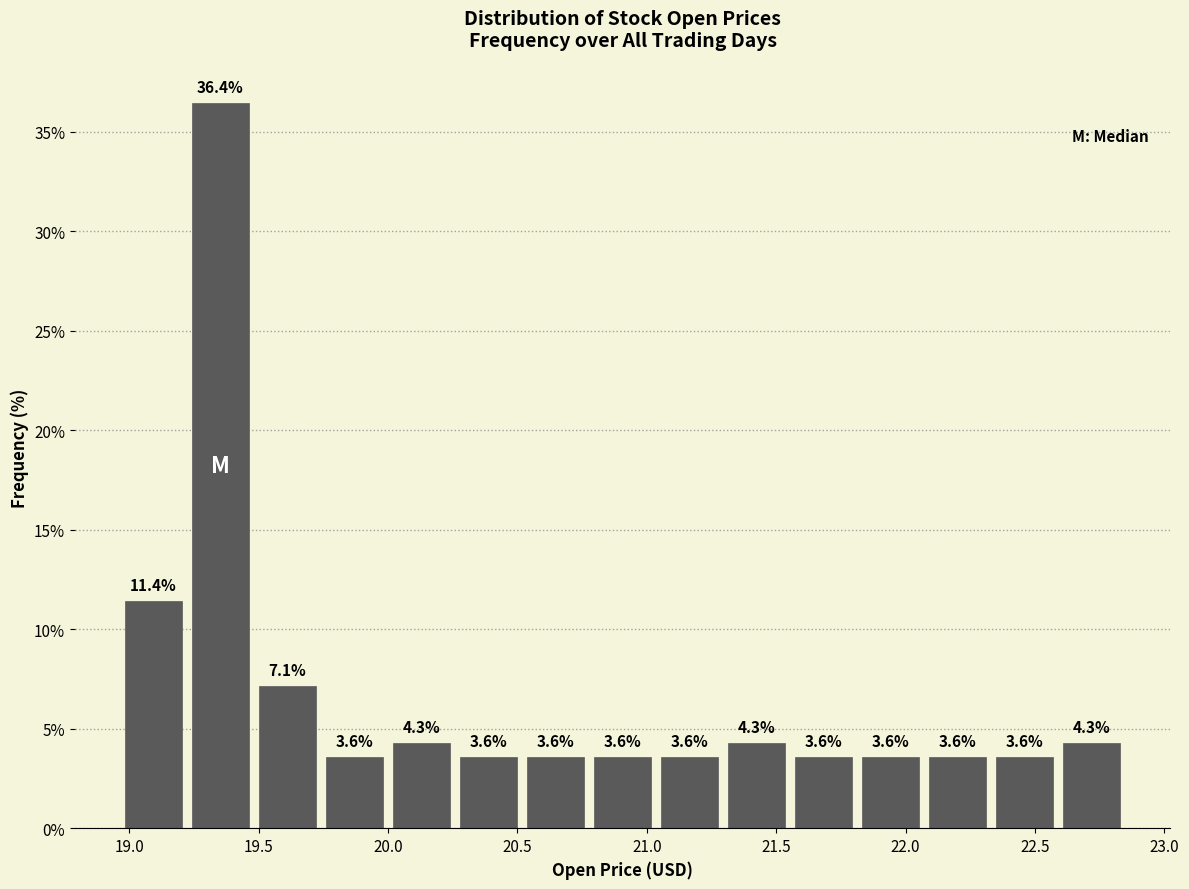

How tall is the bar that spans 21.80 to 22.05 on the x-axis? The bar edges are not printed on the chart, so give them approximately, as read against the axis.

3.6